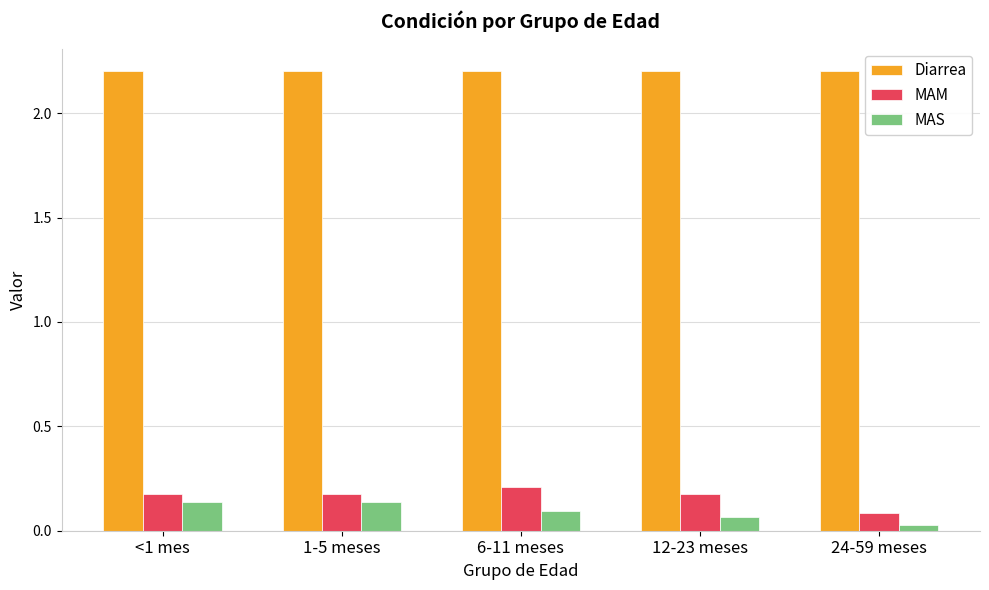

What is the spread (max minus min) of values at <1 mes?

2.1